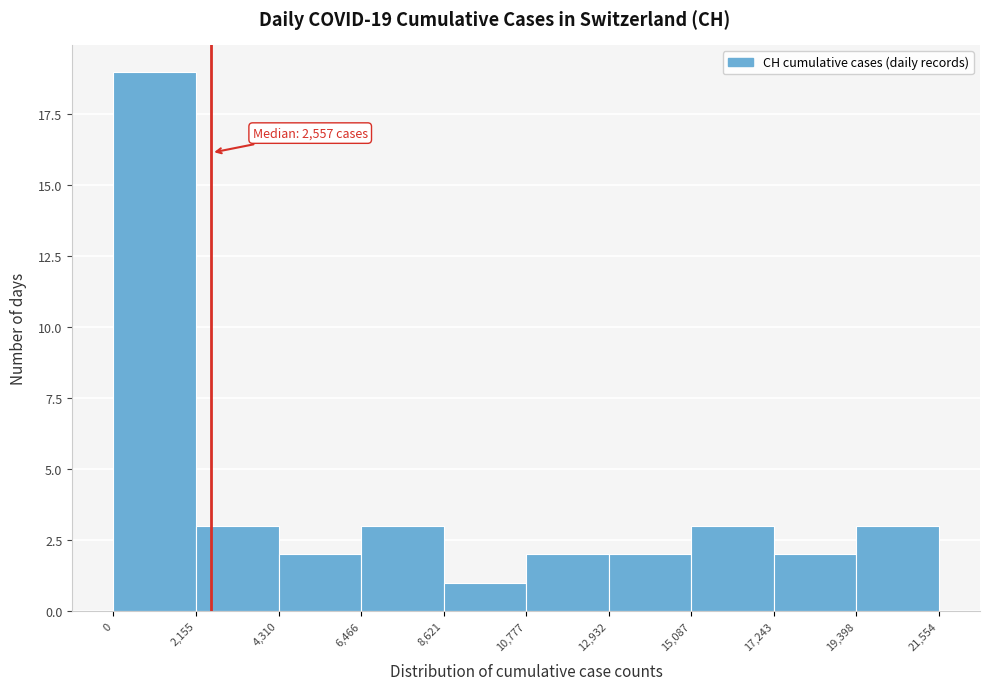

Over which range of the x-axis is the bar tallest?

0 to 2,155